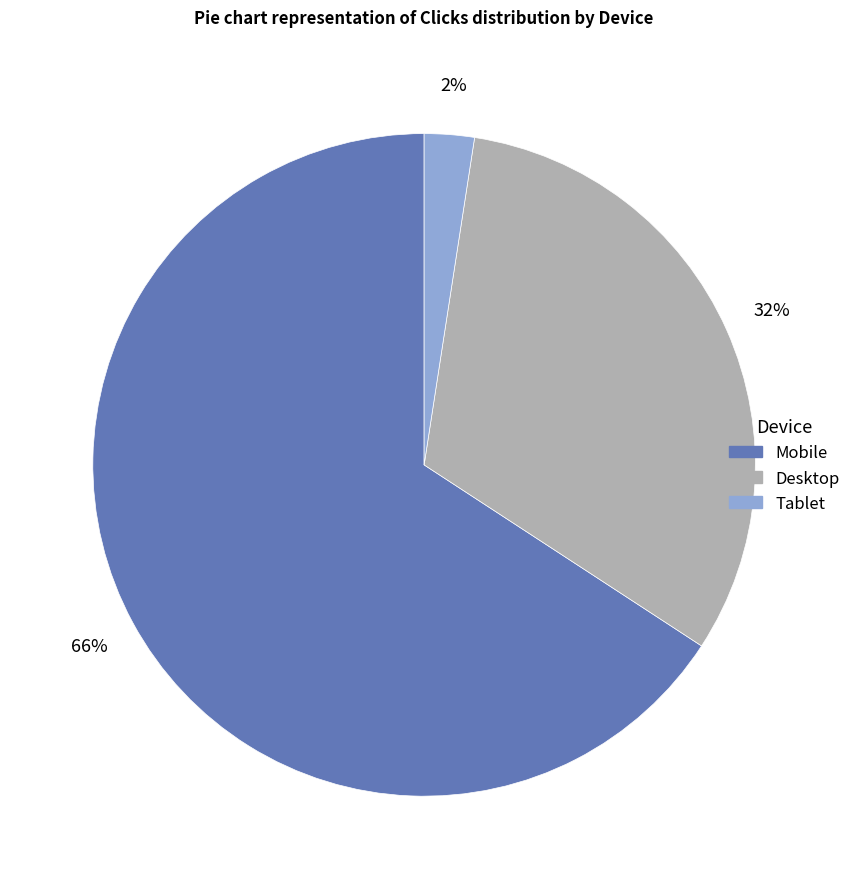

To the nearest percent, what portion does Desktop represent?

32%